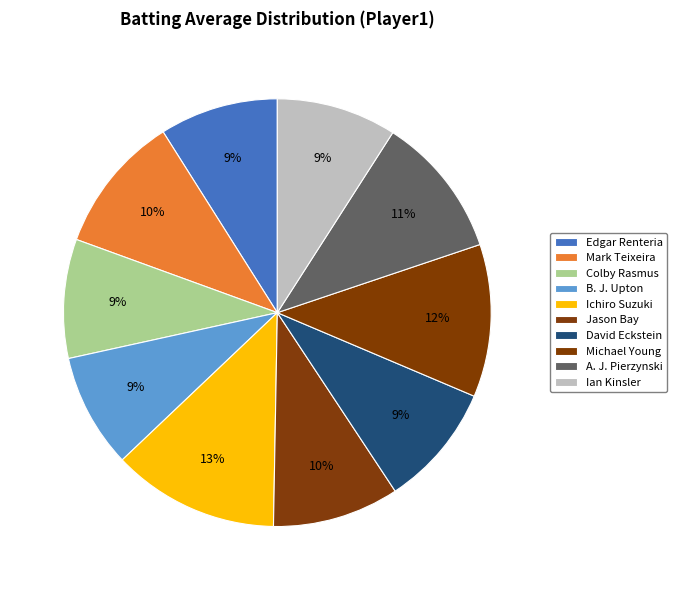

What portion of the pie excludes Edgar Renteria?

91.0%